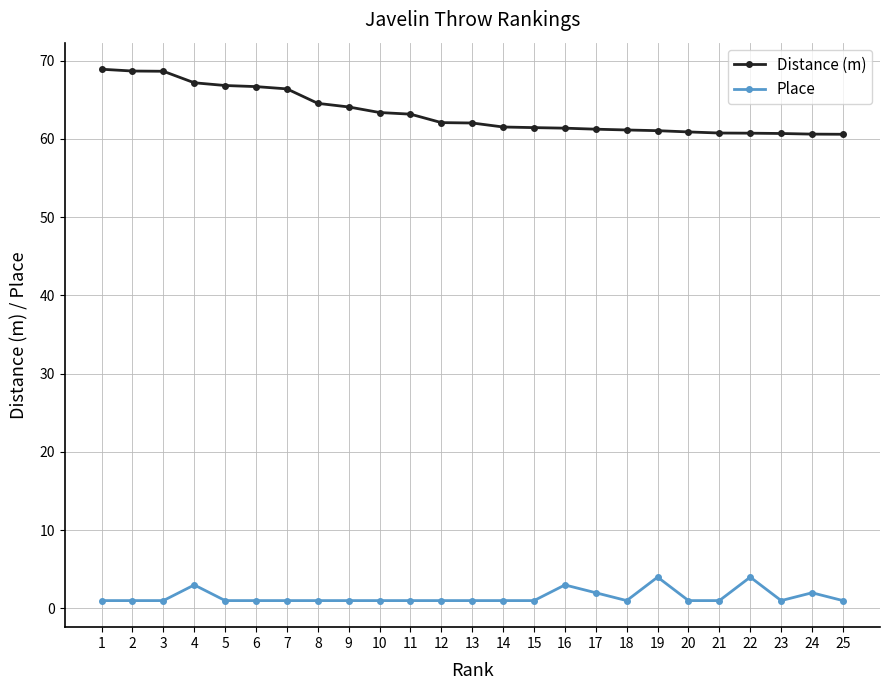

What is the maximum value shown in the chart?

68.9